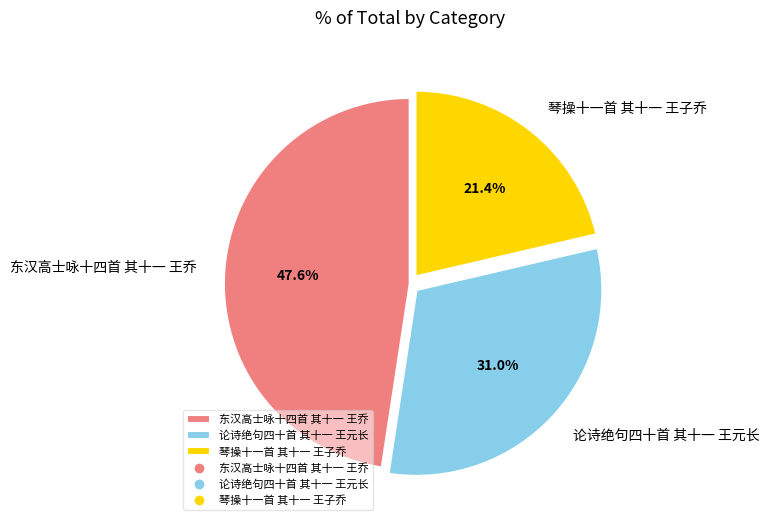

Is there any slice that represents more than half of the pie?

No